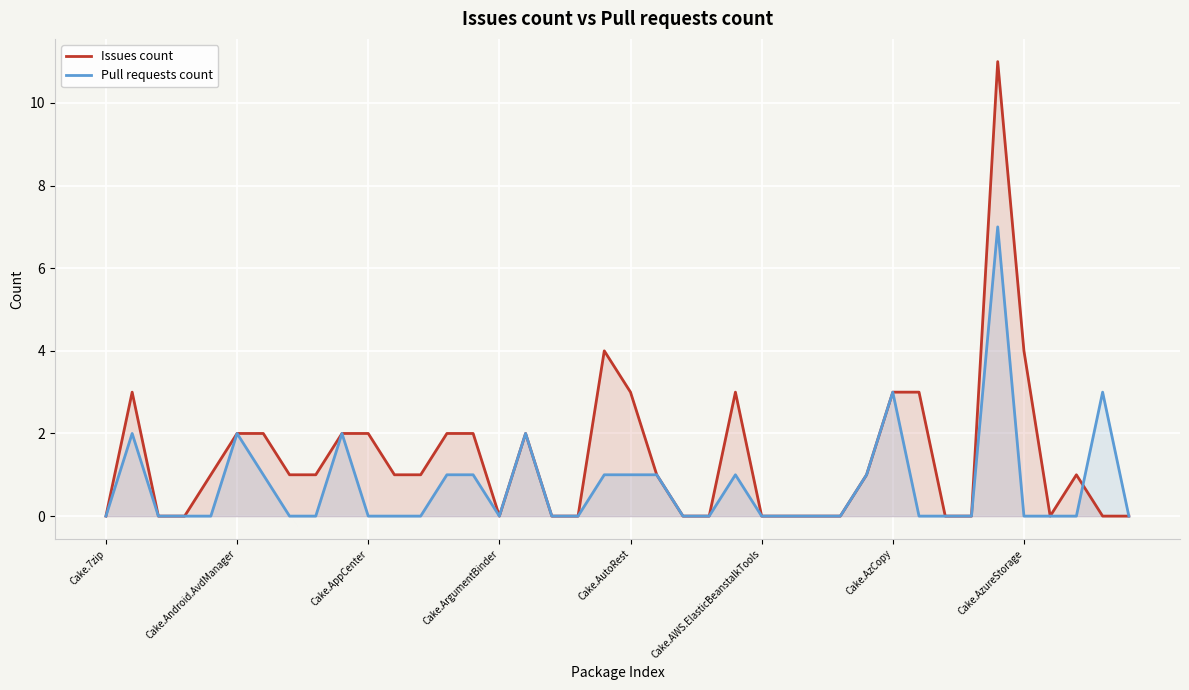

List the series in order of their peak value, lowest first.

Pull requests count, Issues count